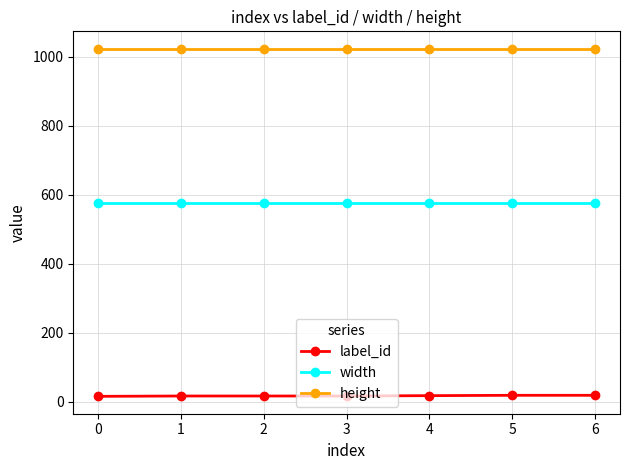

Which series has the largest total across all categories?

height